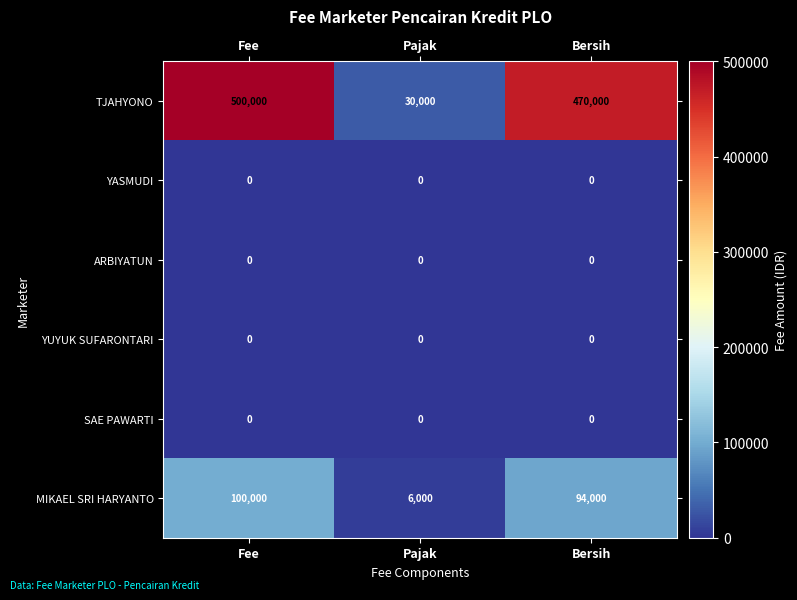

How many categories are shown in the chart?

3